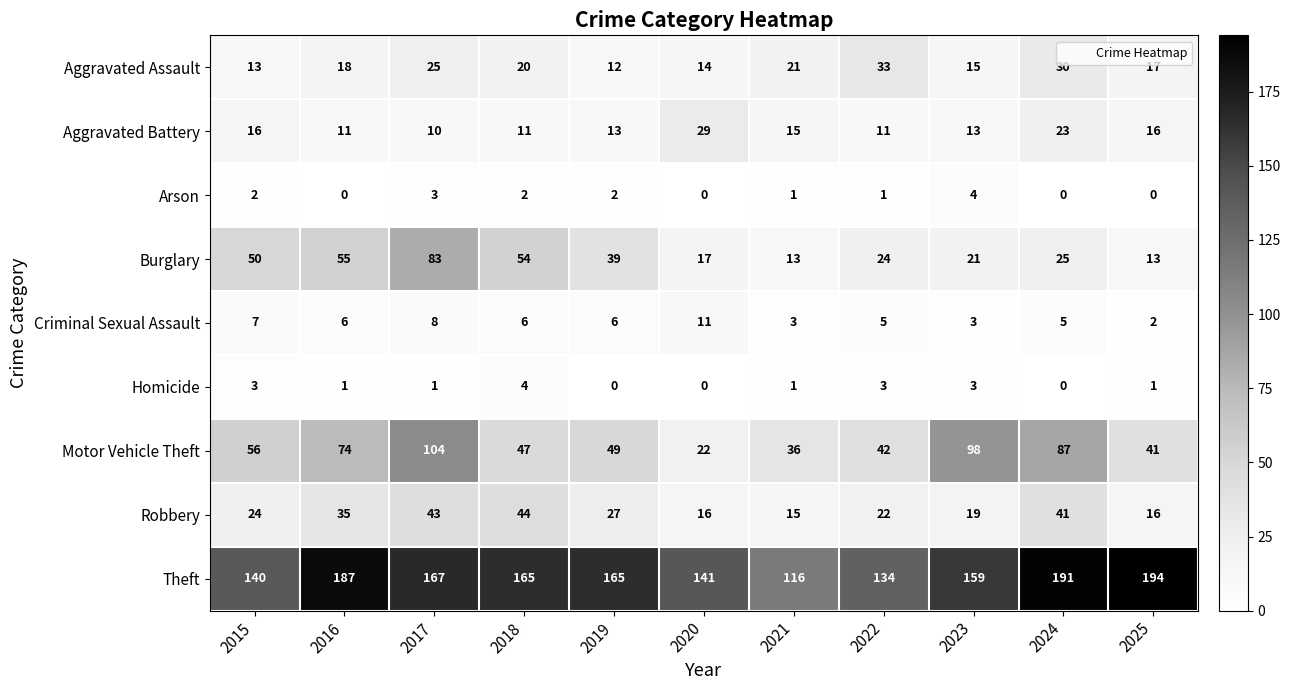

What is the sum of all Aggravated Battery values?

168